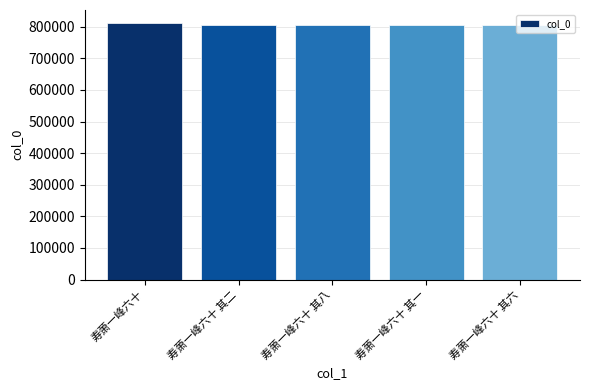

Approximately how many times larger is the value at 寿萧一峰六十 其一 compared to 寿萧一峰六十 其二?

1.0